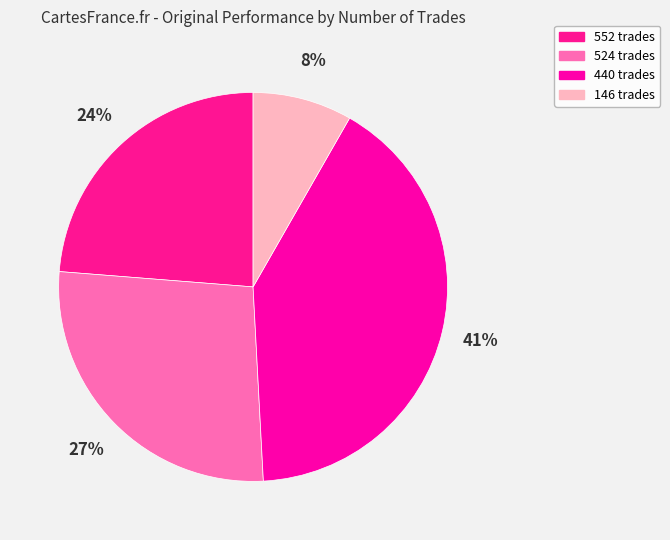

What portion of the pie excludes 440 trades?

59.1%